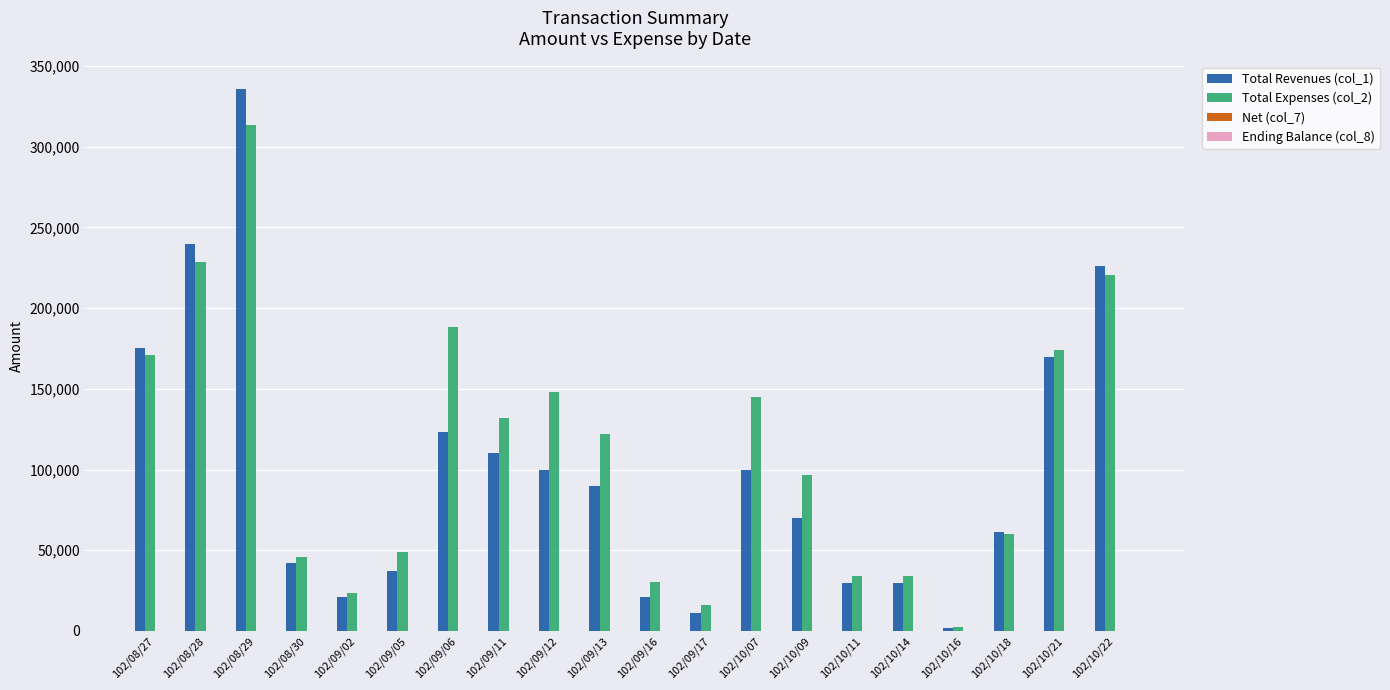

Which series changed the most between 102/08/30 and 102/09/02?

Total Expenses (col_2)